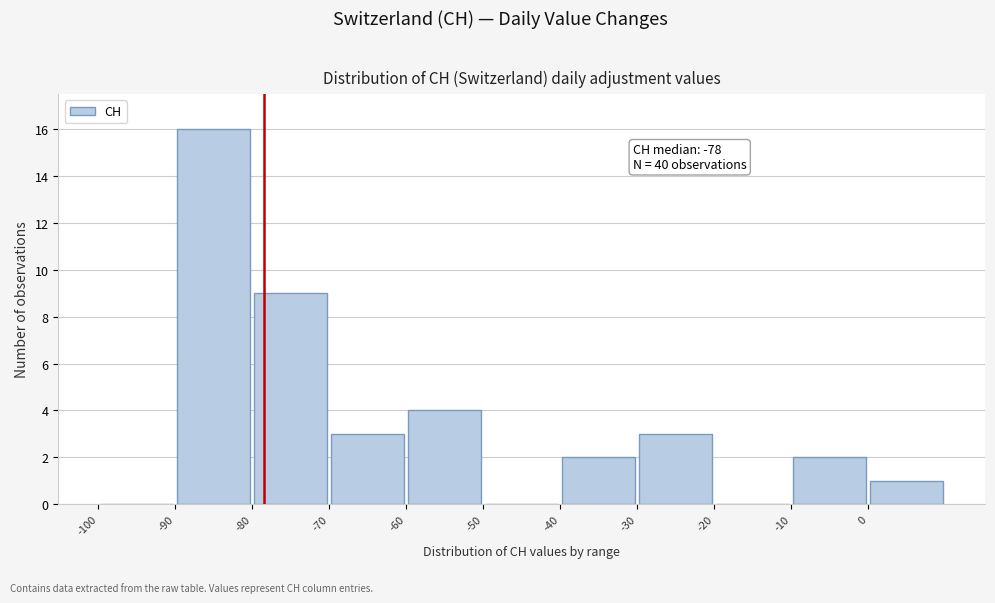

Over which range of the x-axis is the bar tallest?

-90 to -80